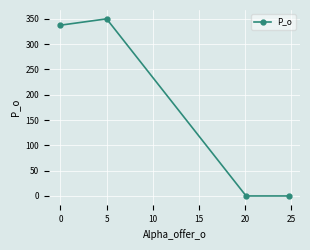

What is the difference between the maximum and minimum values?

350.0